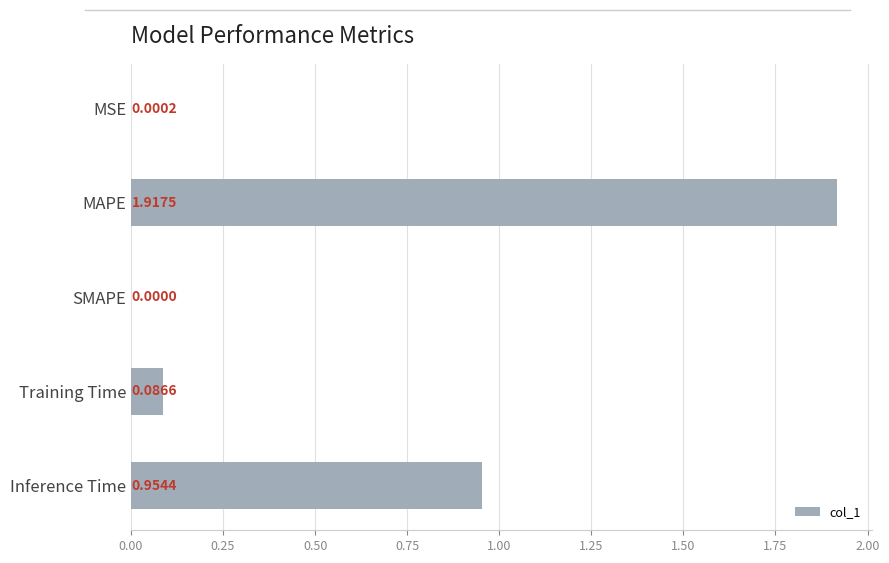

Between SMAPE and MSE, which is larger?

MSE